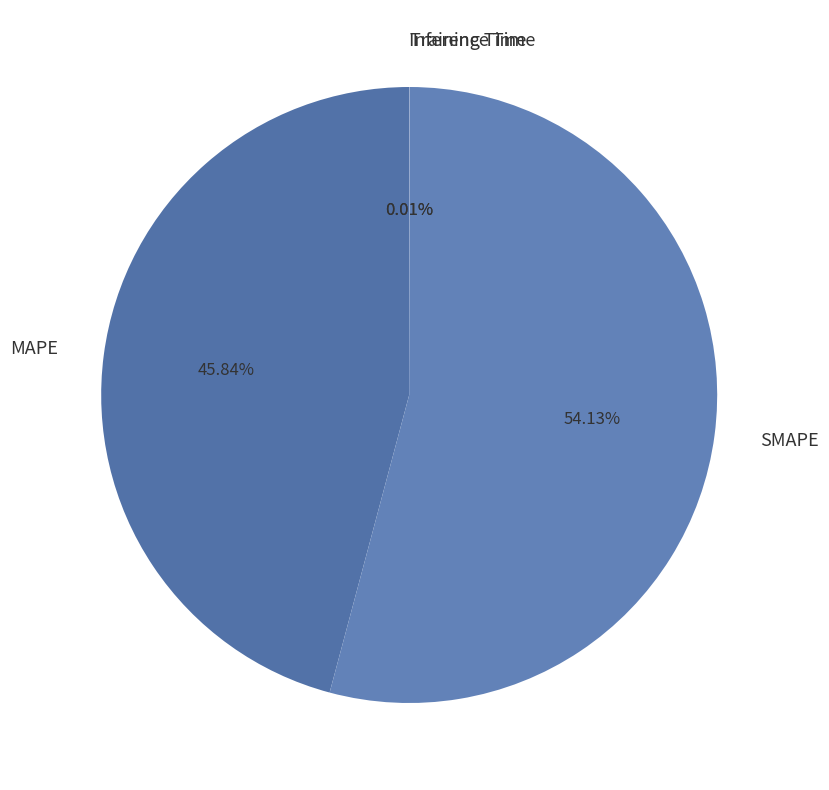

To the nearest percent, what is the average slice percentage?

25%